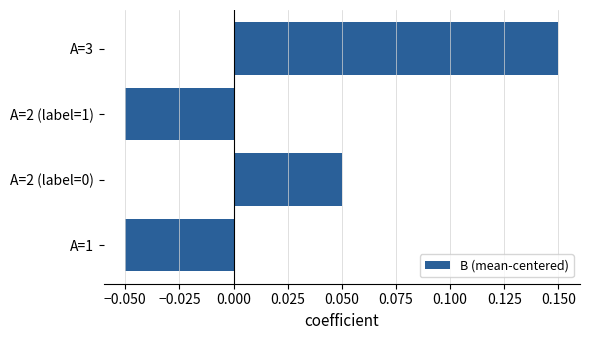

What is the change in value from A=2 (label=0) to A=3?

+0.1